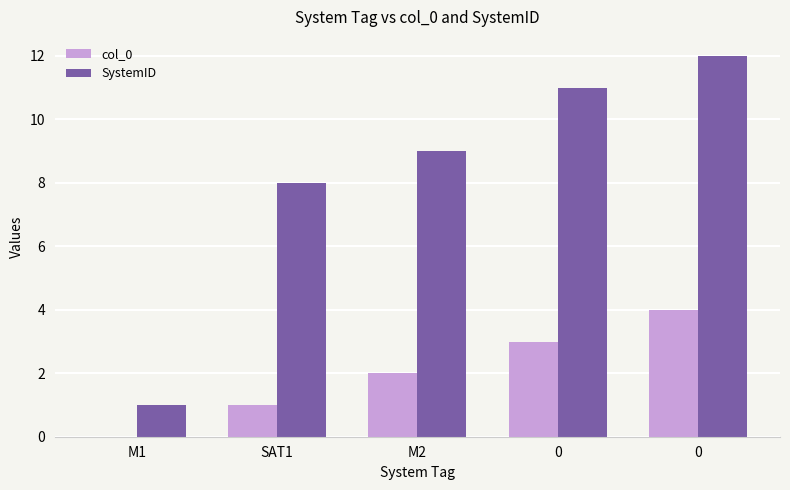

The value of col_0 at M1 is 0. True or false?

True